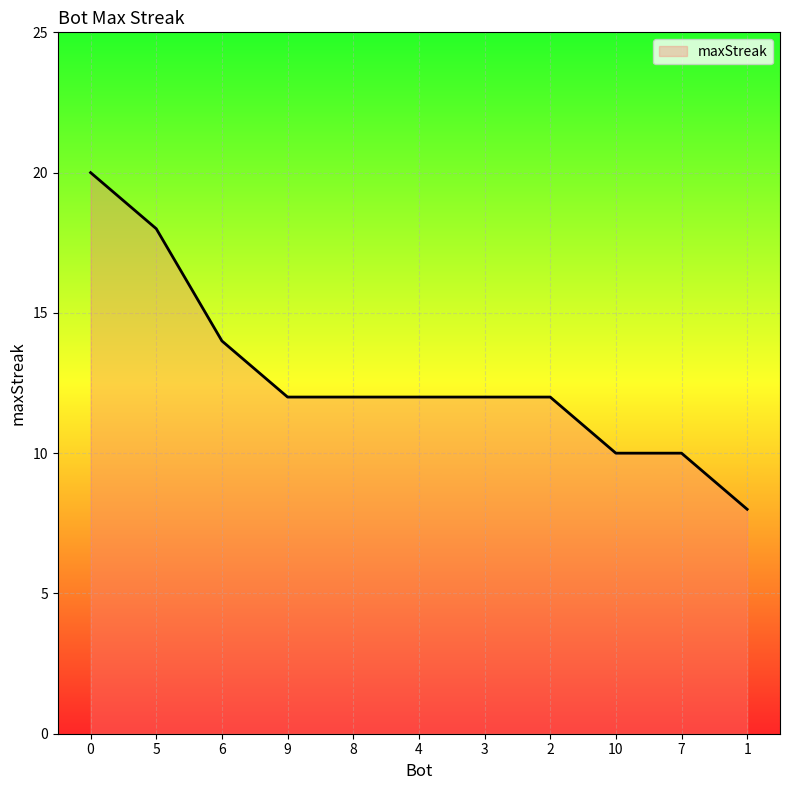

What is the sum of the values at 0 and 1?

28